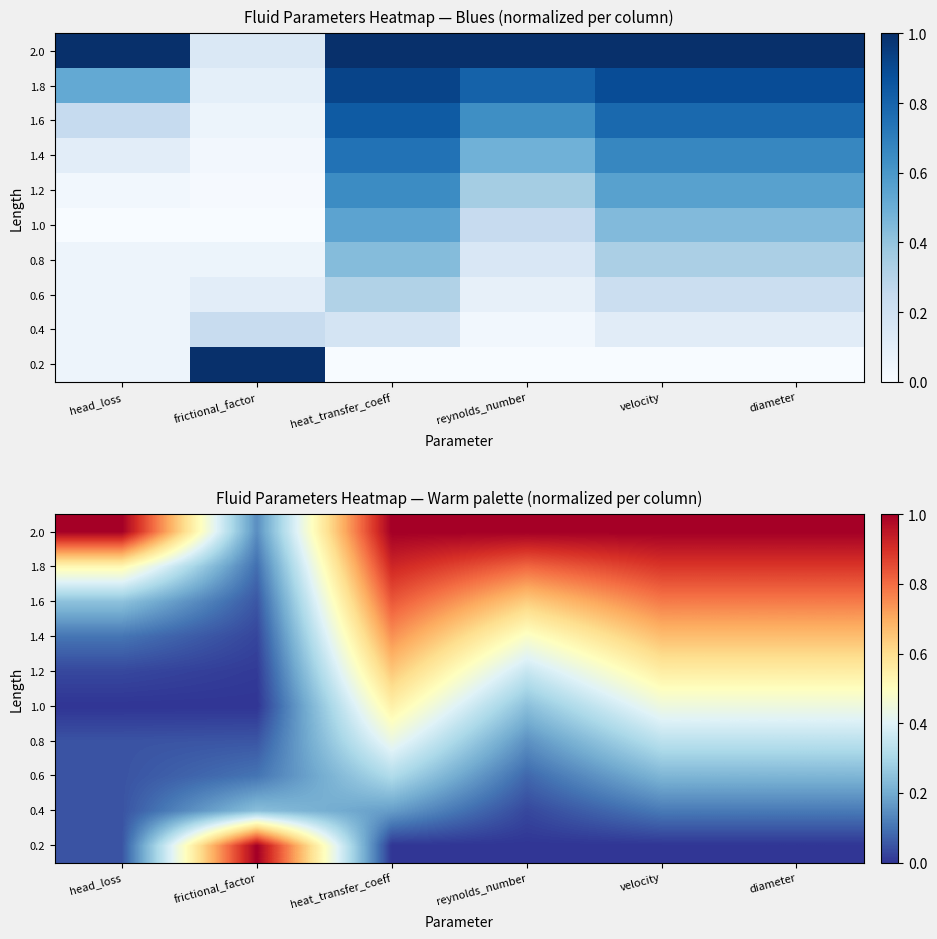

What is the sum of the 0.4 values at velocity and reynolds_number?

0.1